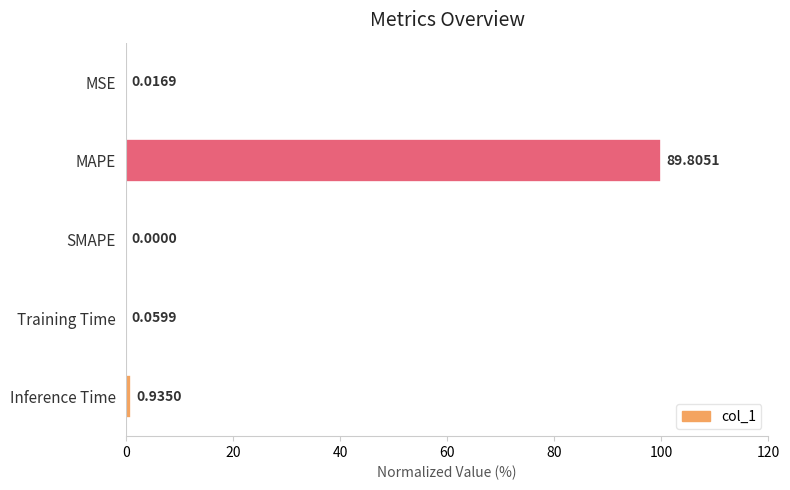

What is the sum of all values?

101.1